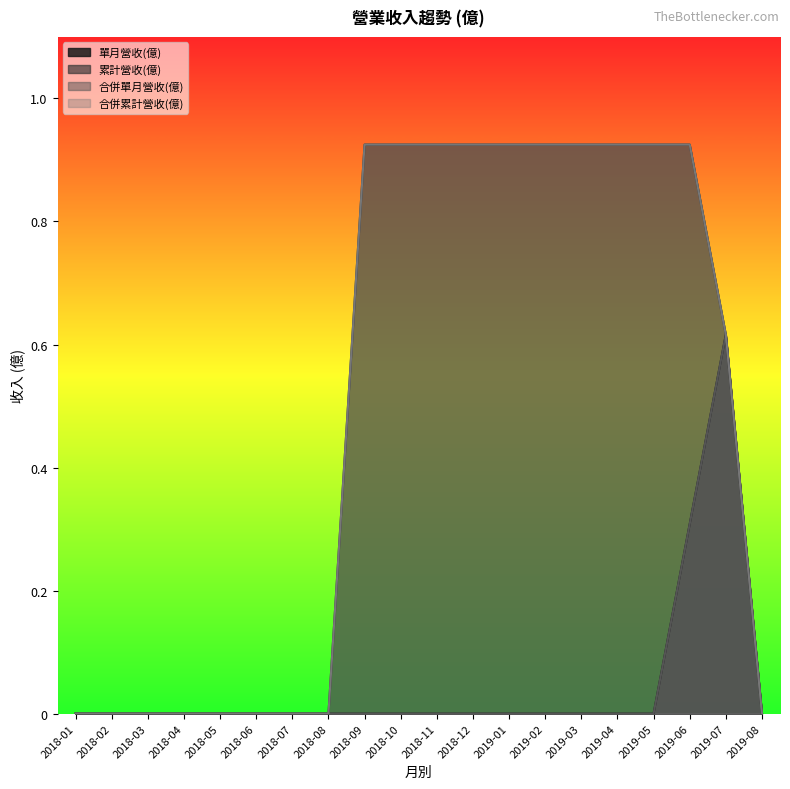

What is the sum of all 單月營收(億) values?

0.9